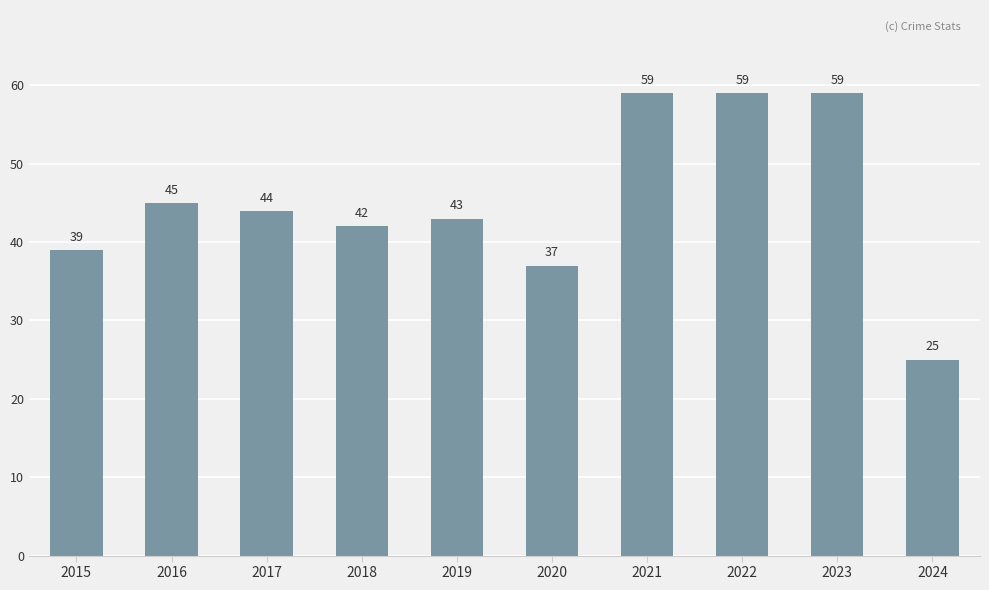

Reading left to right, extract all data points from this chart.

39	45	44	42	43	37	59	59	59	25